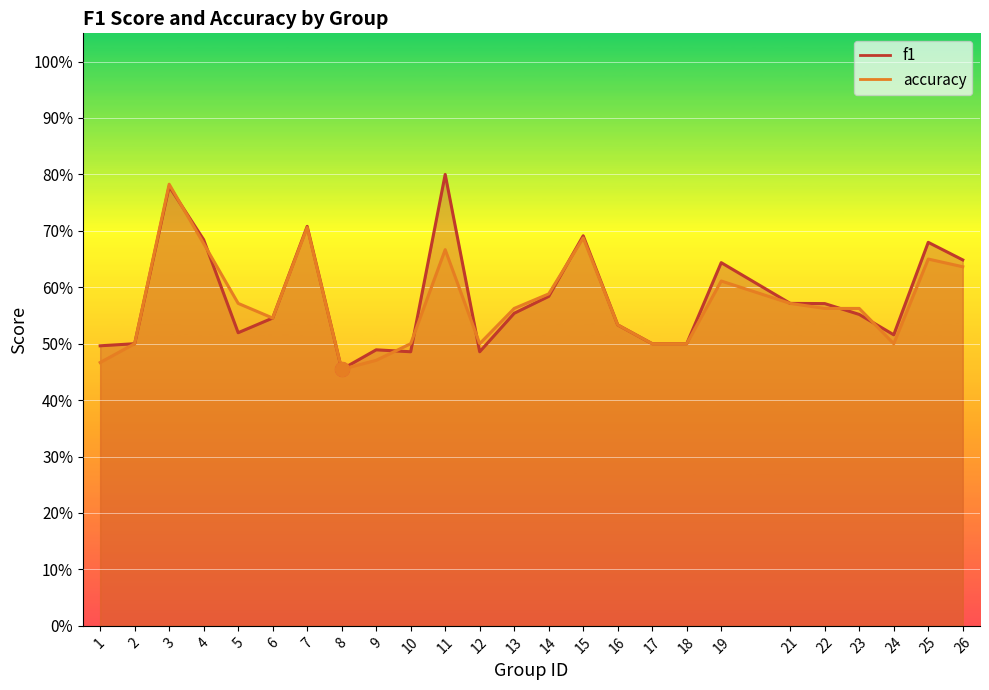

Reading left to right, list all the values displayed in this chart.

f1: 1=0.5	2=0.5	3=0.8	4=0.7	5=0.5	6=0.5	7=0.7	8=0.5	9=0.5	10=0.5	11=0.8	12=0.5	13=0.6	14=0.6	15=0.7	16=0.5	17=0.5	18=0.5	19=0.6	21=0.6	22=0.6	23=0.6	24=0.5	25=0.7	26=0.6
accuracy: 1=0.5	2=0.5	3=0.8	4=0.7	5=0.6	6=0.5	7=0.7	8=0.5	9=0.5	10=0.5	11=0.7	12=0.5	13=0.6	14=0.6	15=0.7	16=0.5	17=0.5	18=0.5	19=0.6	21=0.6	22=0.6	23=0.6	24=0.5	25=0.7	26=0.6